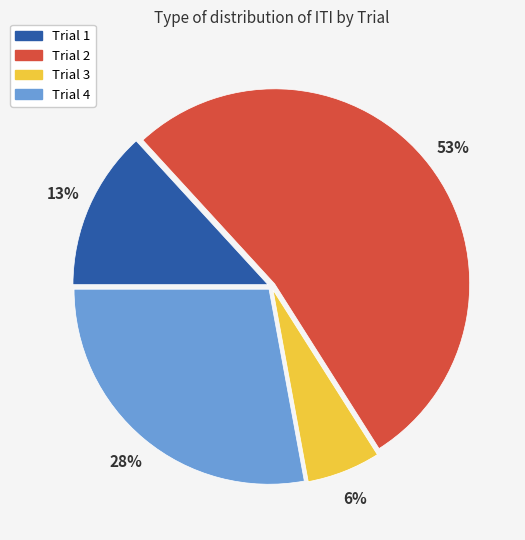

Rank the categories by value from lowest to highest.

Trial 3, Trial 1, Trial 4, Trial 2